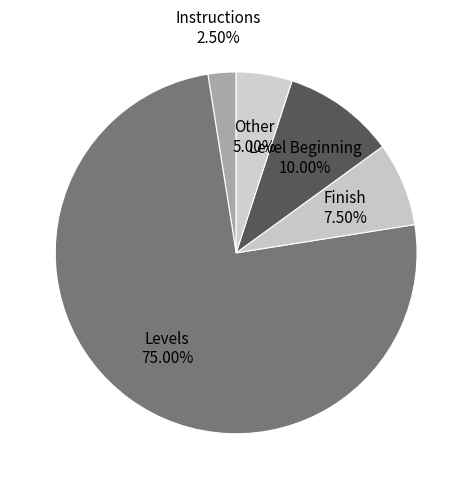

How many slices are in this pie chart?

5